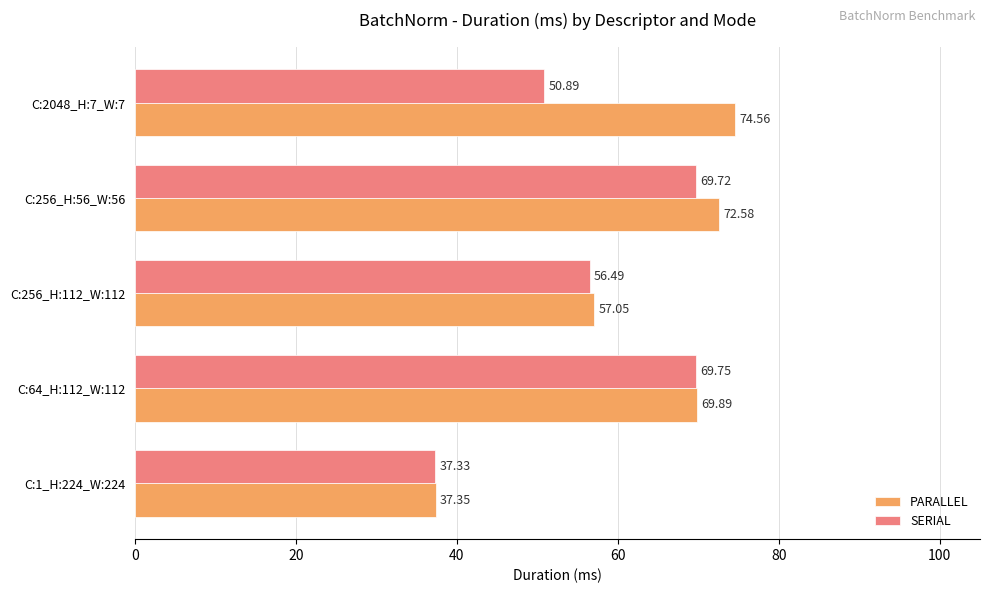

What is the difference between the second highest and minimum values in the SERIAL series?

32.4